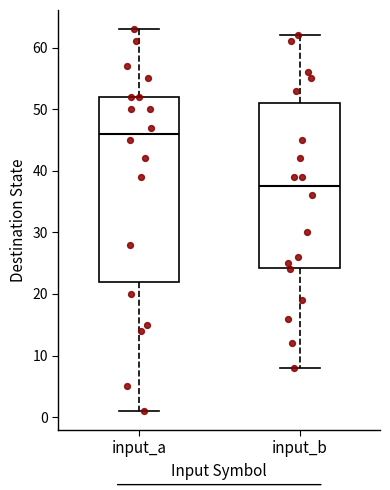

Reading left to right, read every box against the y-axis: the position of its median line, the range the box covers, and the ends of its whiskers. The values are not printed on the chart, so give them approximately, as read against the axis.

input_a: median 46, box 22 to 52, whiskers 1 to 63
input_b: median 38, box 24 to 51, whiskers 8 to 62